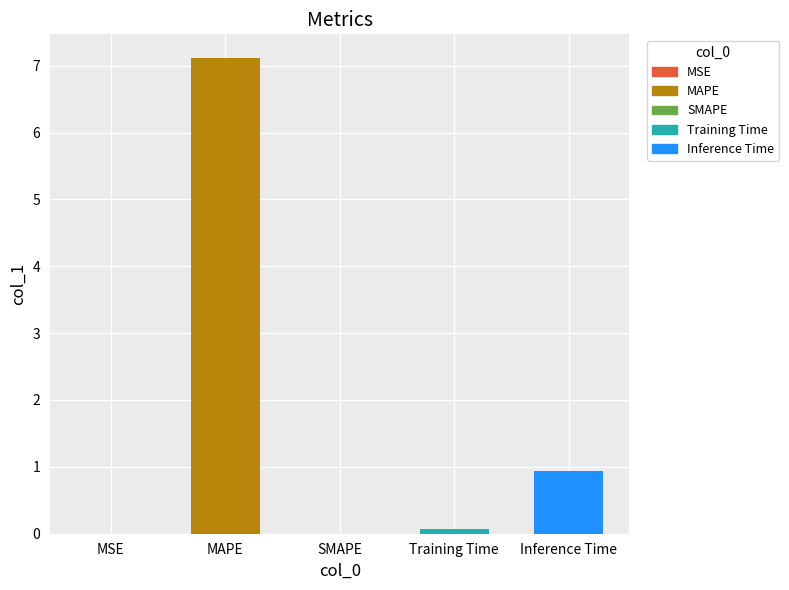

Which has a higher value, Training Time or MAPE?

MAPE